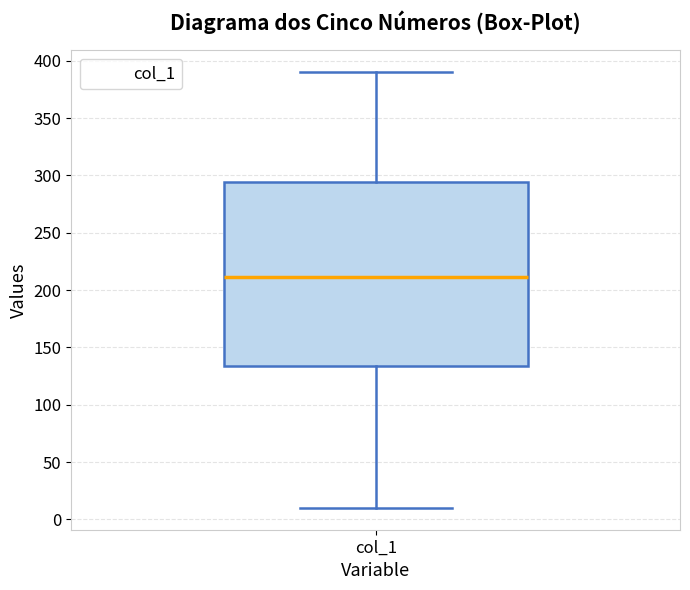

Transcribe this box plot: give where the median line is, the range the box spans, and where the two whiskers end, as read against the y-axis. The values are not printed on the chart, so give them approximately, as read against the axis.

median 210, box 135 to 295, whiskers 10 to 390